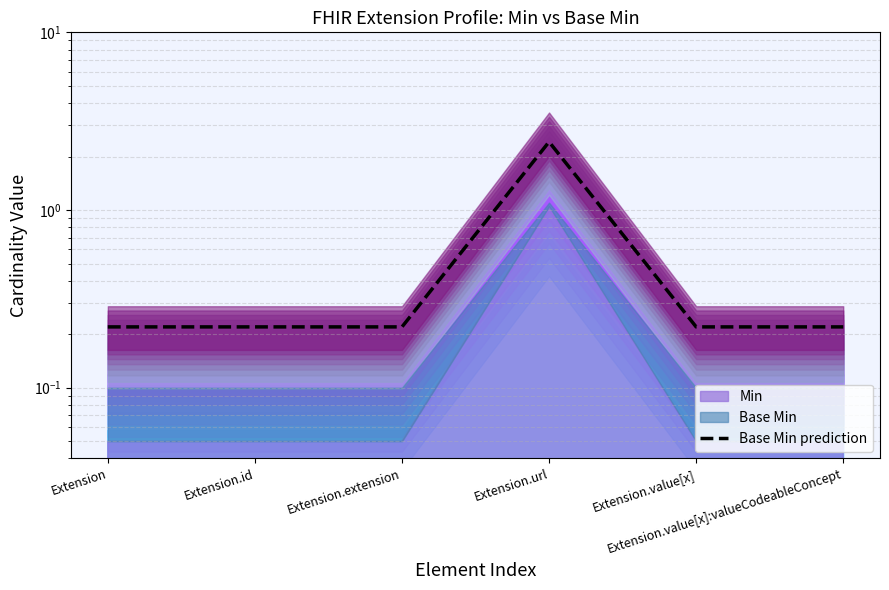

How many points are higher than both their immediate neighbors (excluding endpoints)?

1